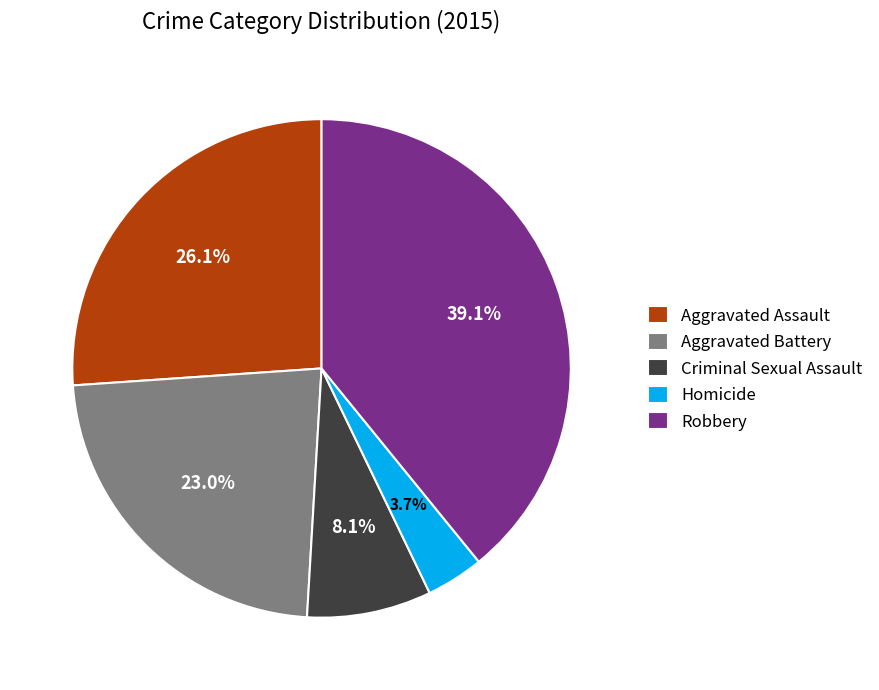

How many segments does this pie chart have?

5